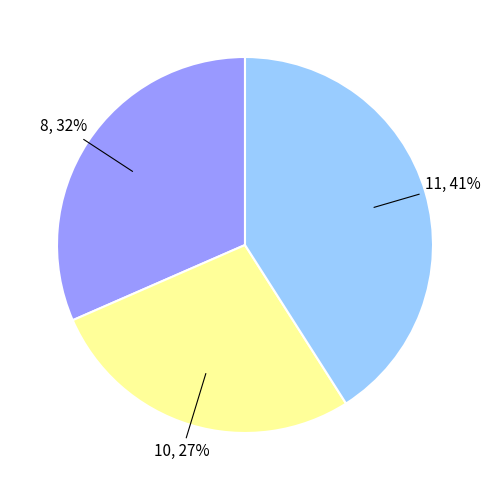

To the nearest percent, what is the average slice percentage?

33%